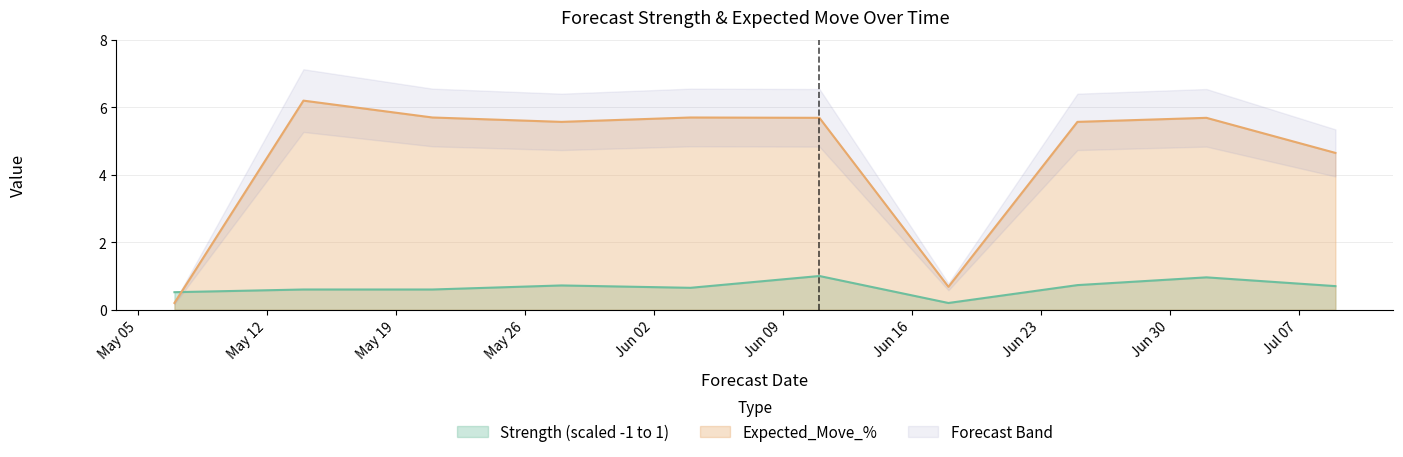

Which series has the largest total across all categories?

Expected_Move_%